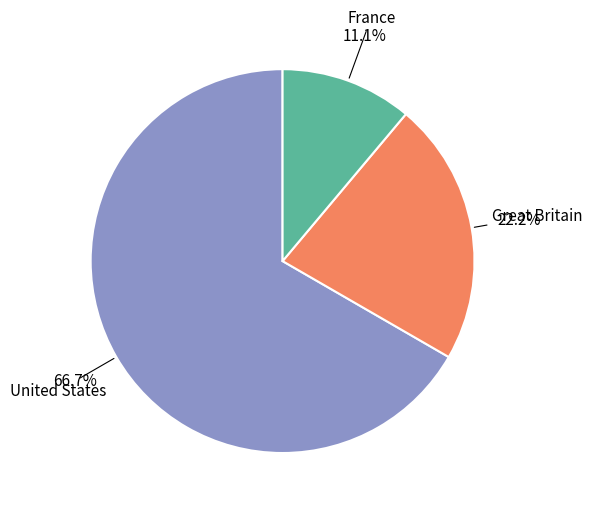

Which has a higher value, United States or Great Britain?

United States